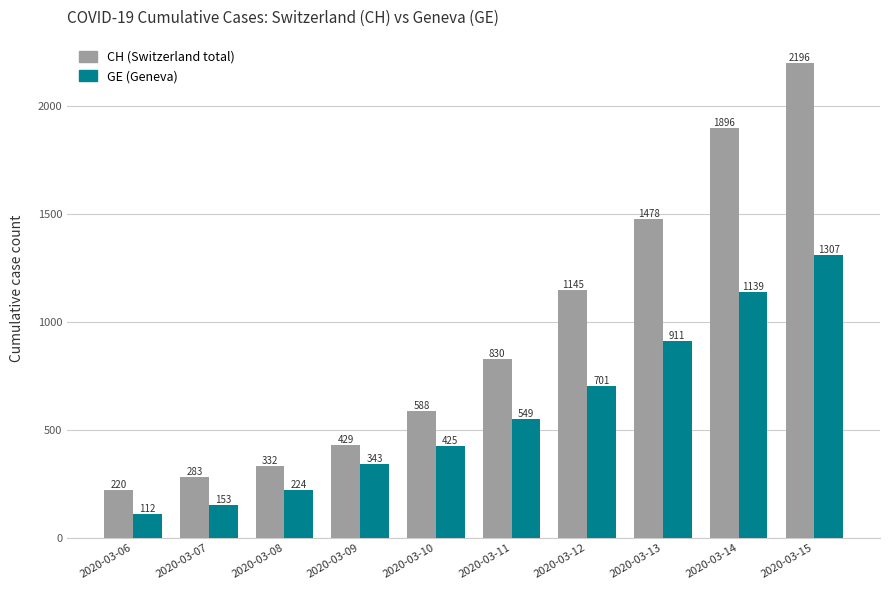

Rank the series by their maximum value, from lowest to highest.

GE (Geneva), CH (Switzerland total)